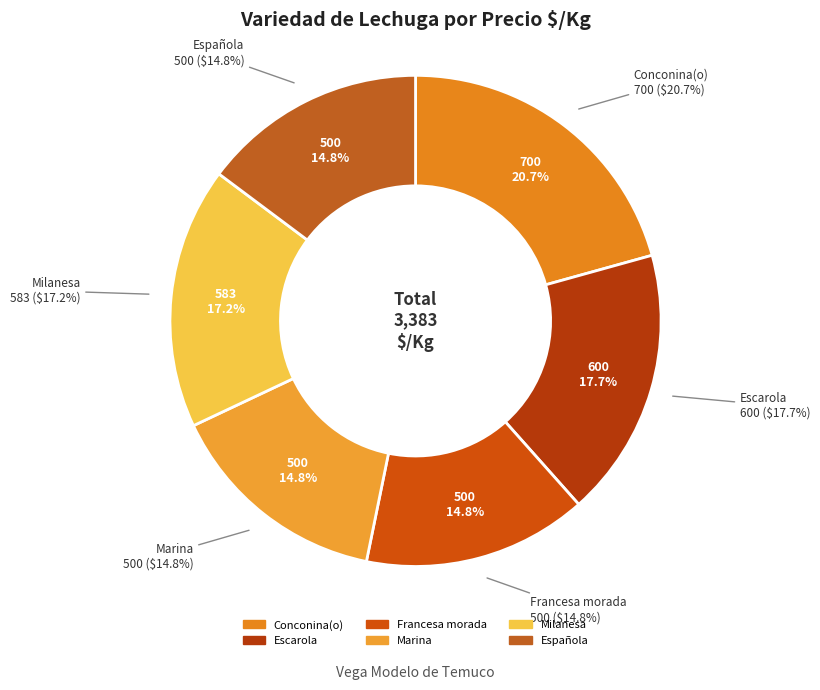

Is it true that Marina is 15% of the pie?

True